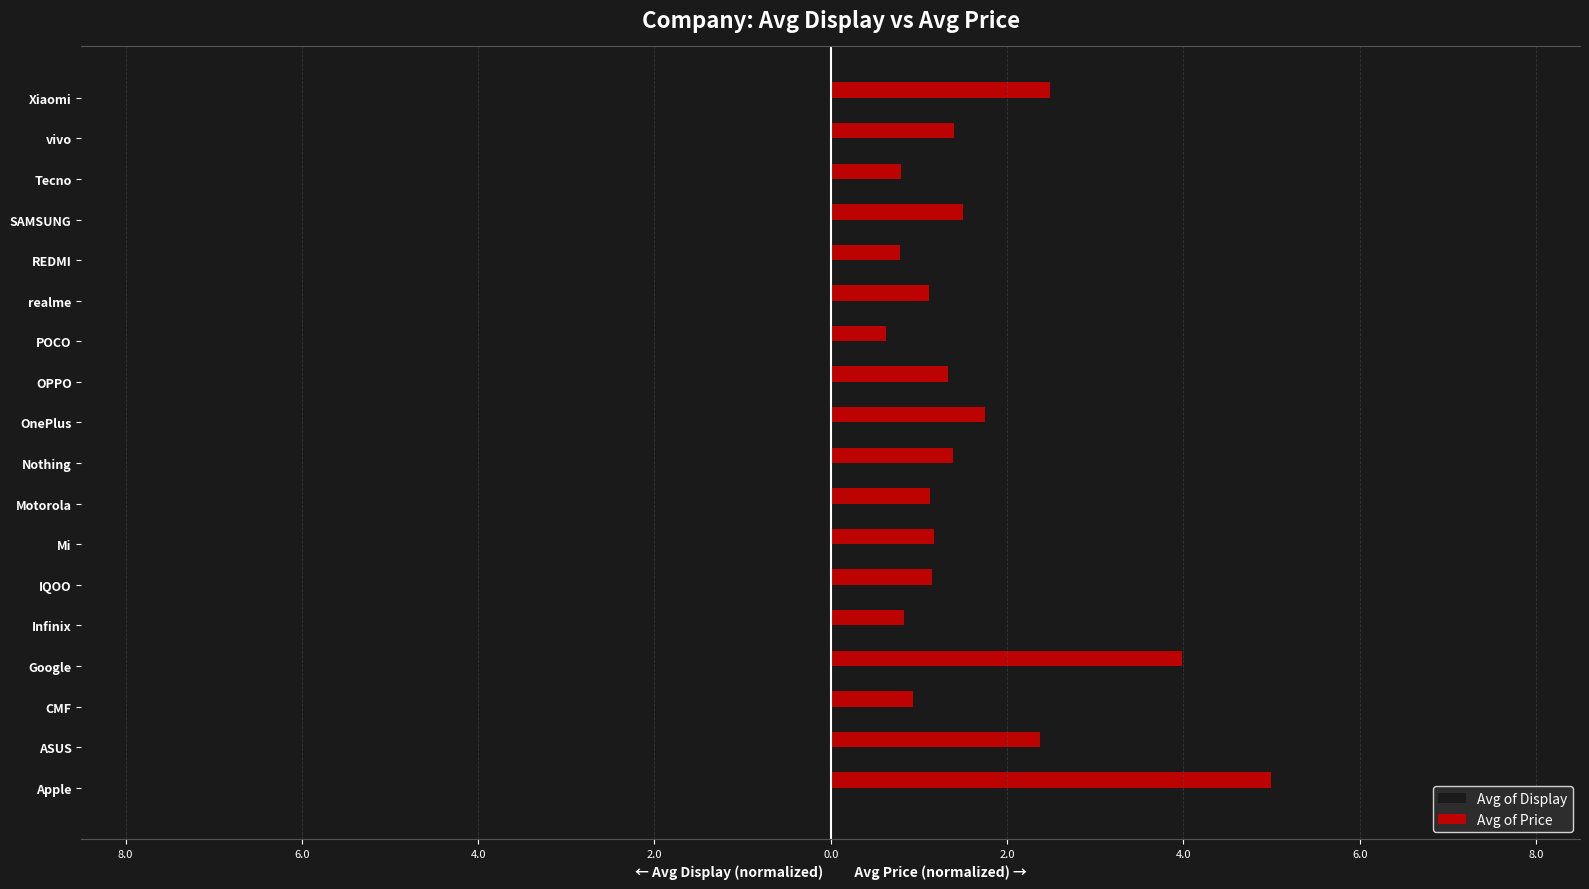

Which series has the widest spread of values?

Avg of Price